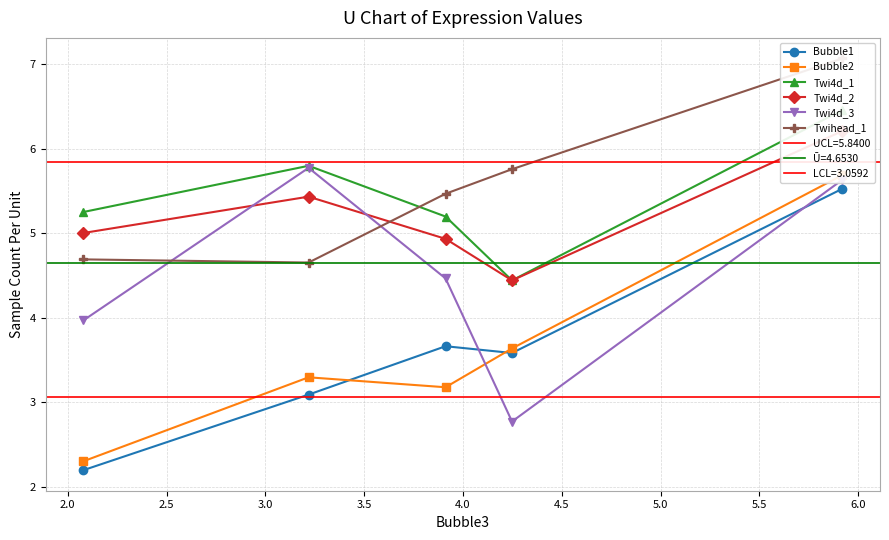

Rank the series at 3.0 from lowest to highest value.

Bubble1, Bubble2, Twihead_1, Twi4d_2, Twi4d_3, Twi4d_1